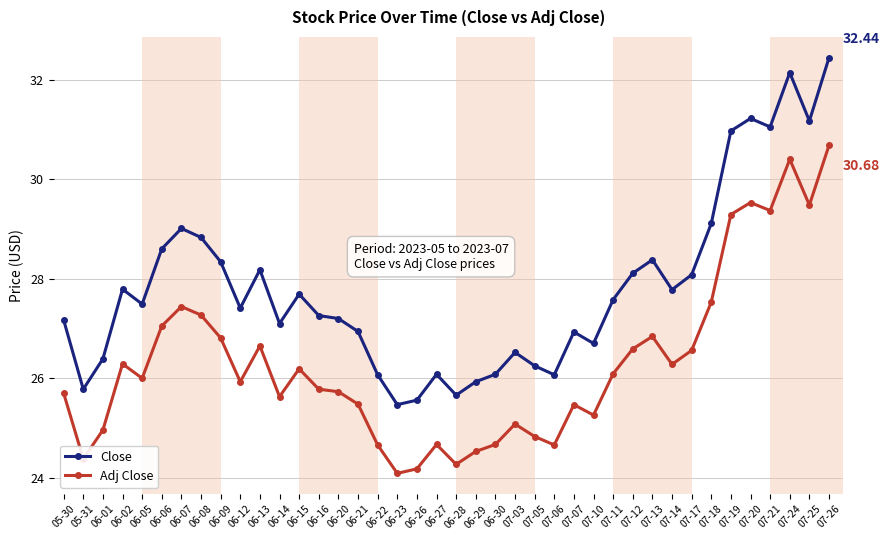

What is the difference between the maximum and minimum values in the Close series?

7.0